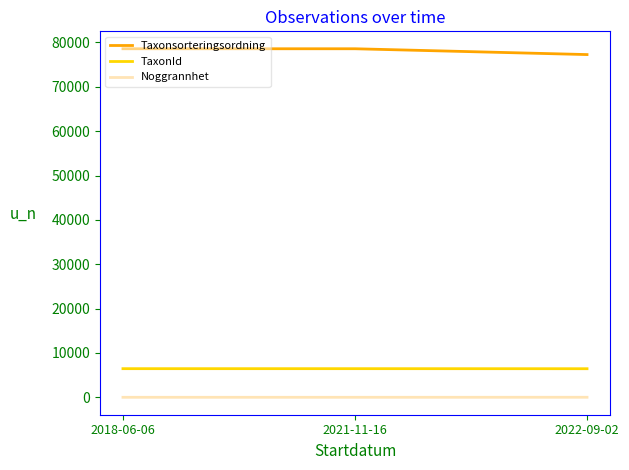

Does the chart have visible grid lines?

No